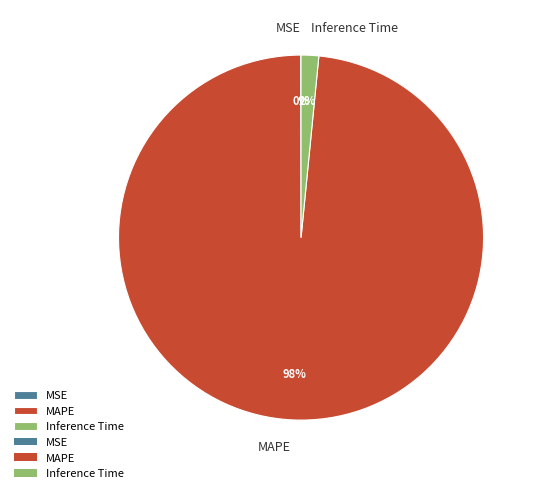

Which slice represents more than half of the pie?

MAPE